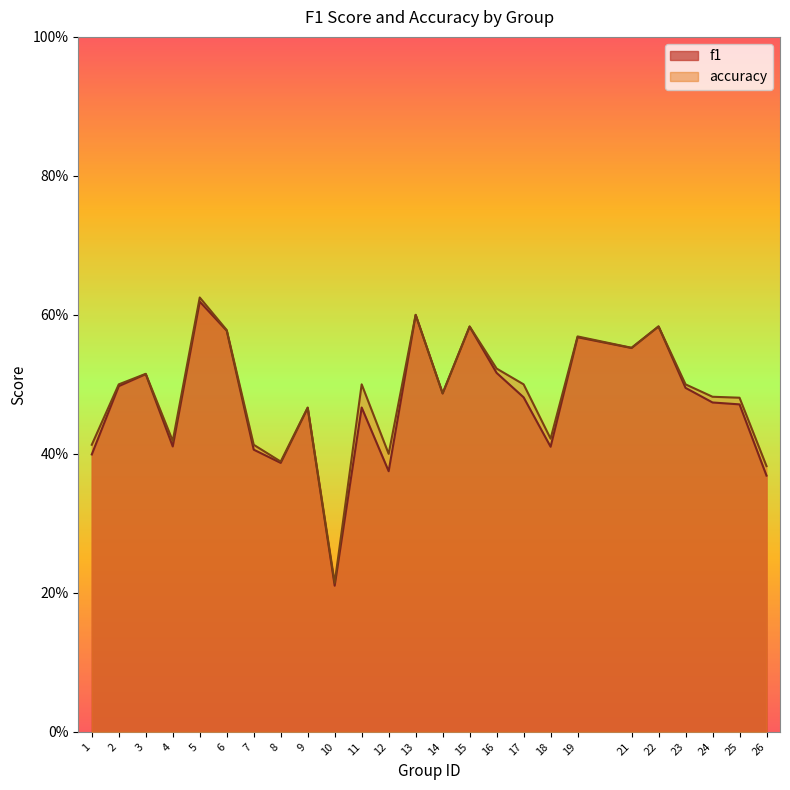

True or false: f1 and accuracy cross at least once.

False